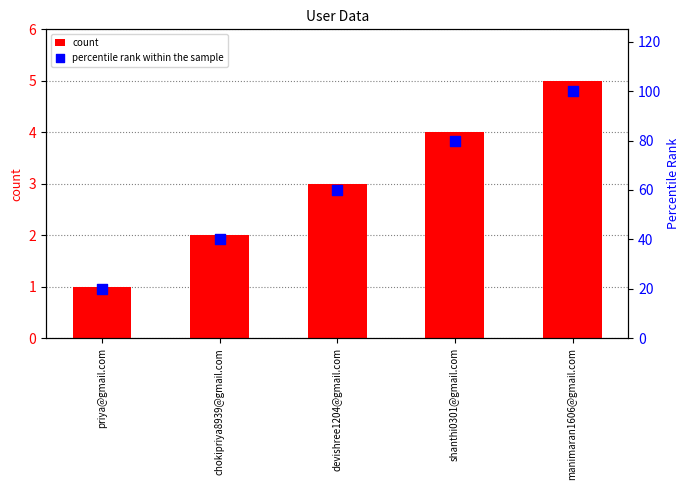

Which series has the largest total across all categories?

percentile rank within the sample